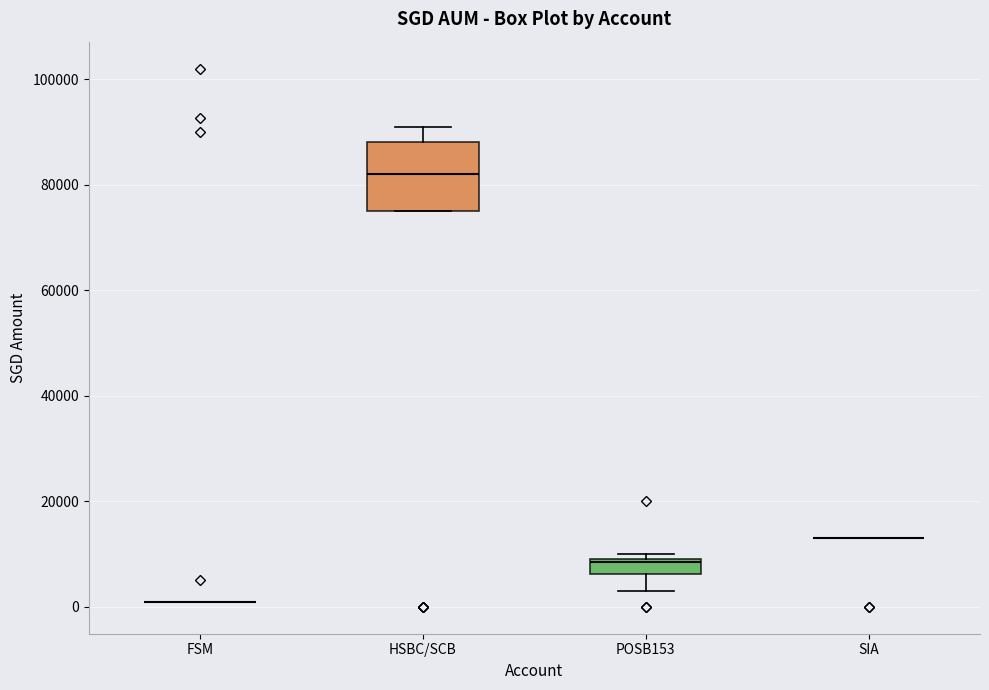

Which box is the tallest, from its lower edge to its upper edge?

HSBC/SCB